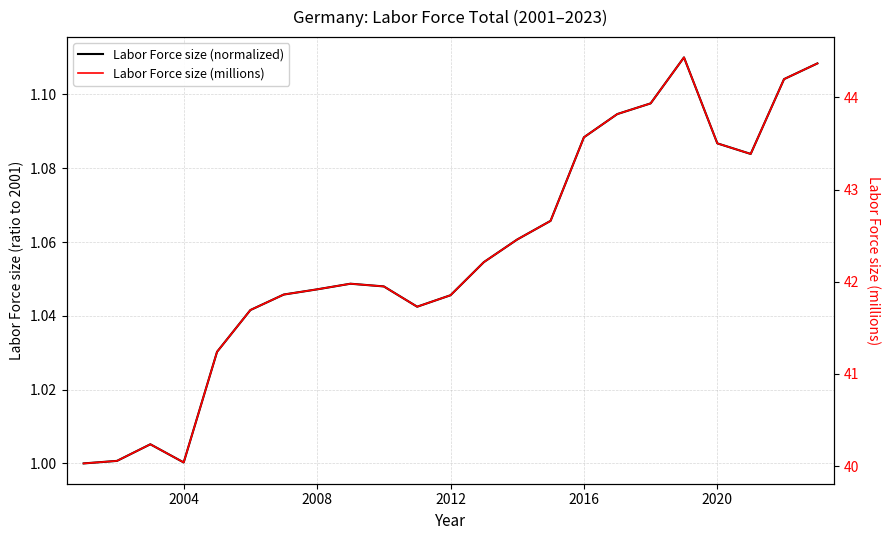

What are all the series names shown in the legend?

Labor Force size (normalized), Labor Force size (millions)